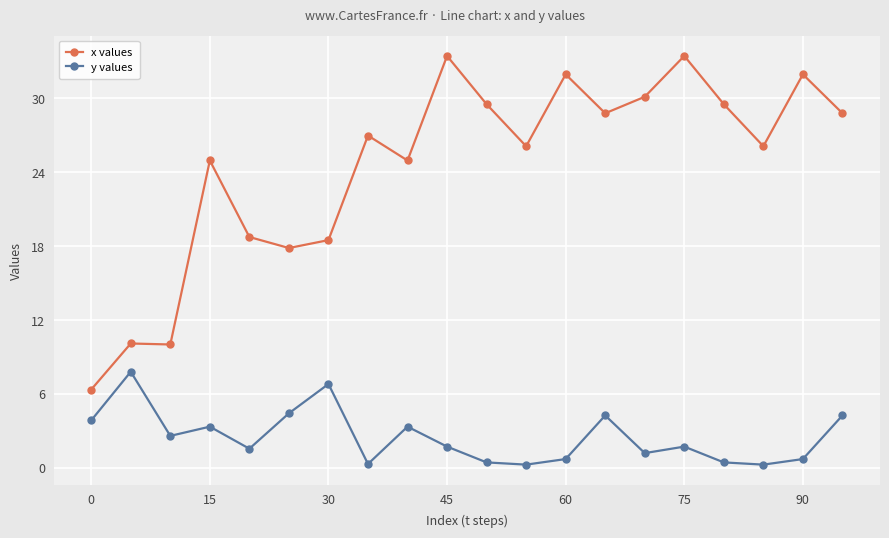

Which series has the widest spread of values?

x values